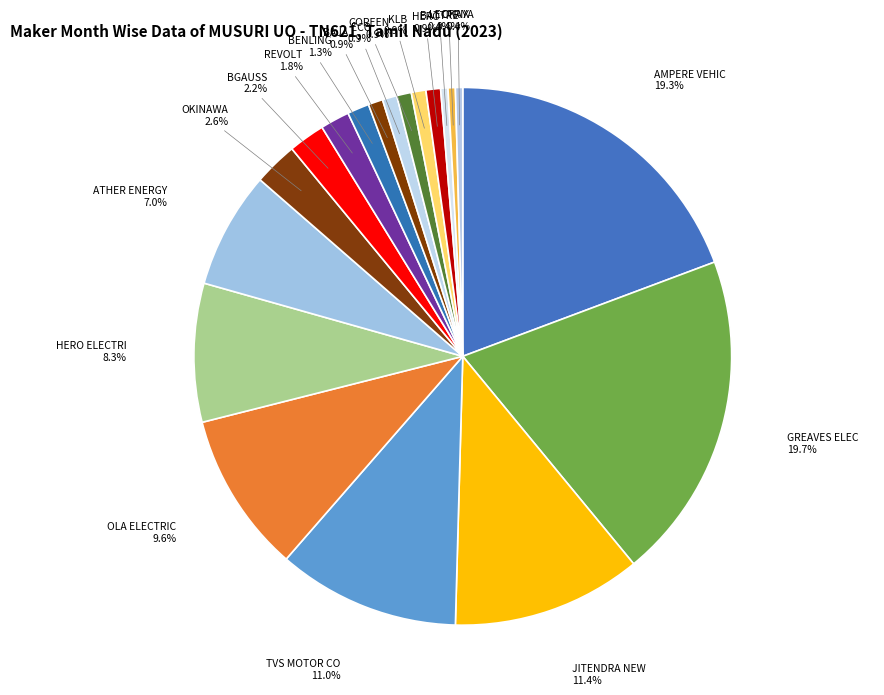

Count the number of slices in the pie.

19